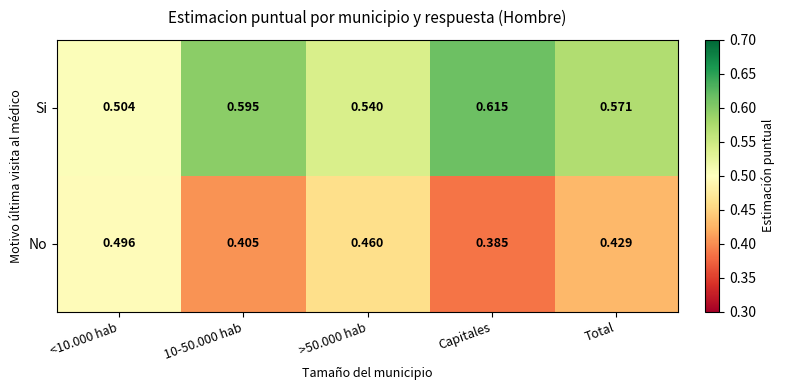

Rank the series at Total from highest to lowest value.

Si, No